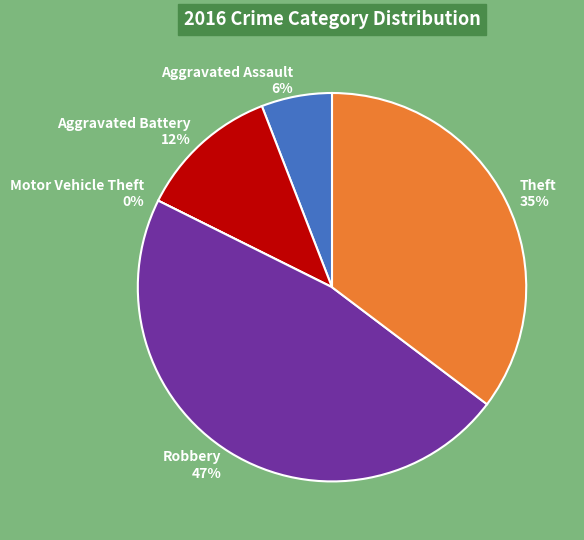

To the nearest percent, what is the difference between the Motor Vehicle Theft and Theft slice percentages?

35%